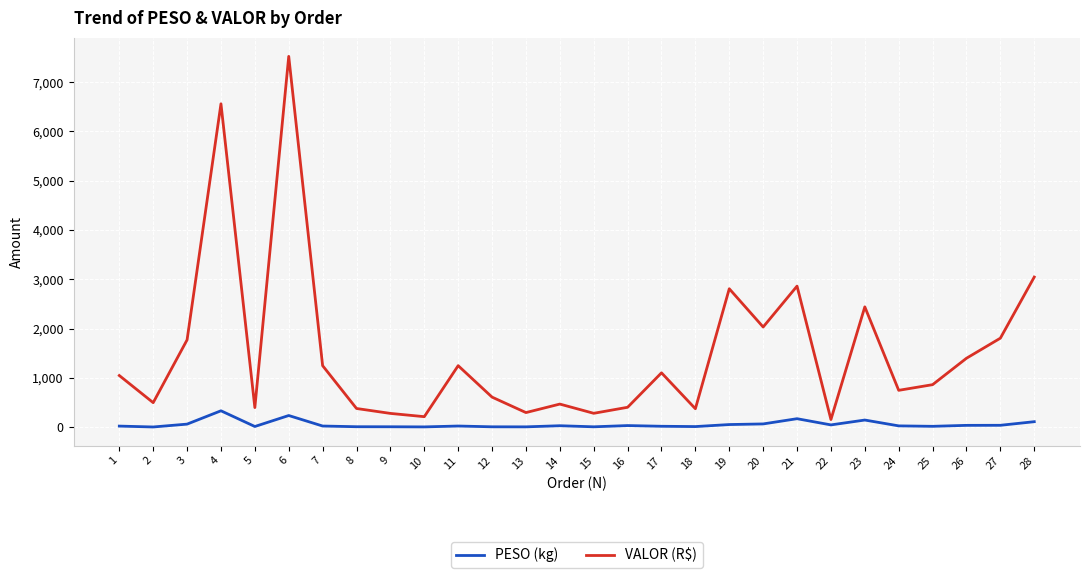

List the series in order of their overall mean, highest first.

VALOR (R$), PESO (kg)